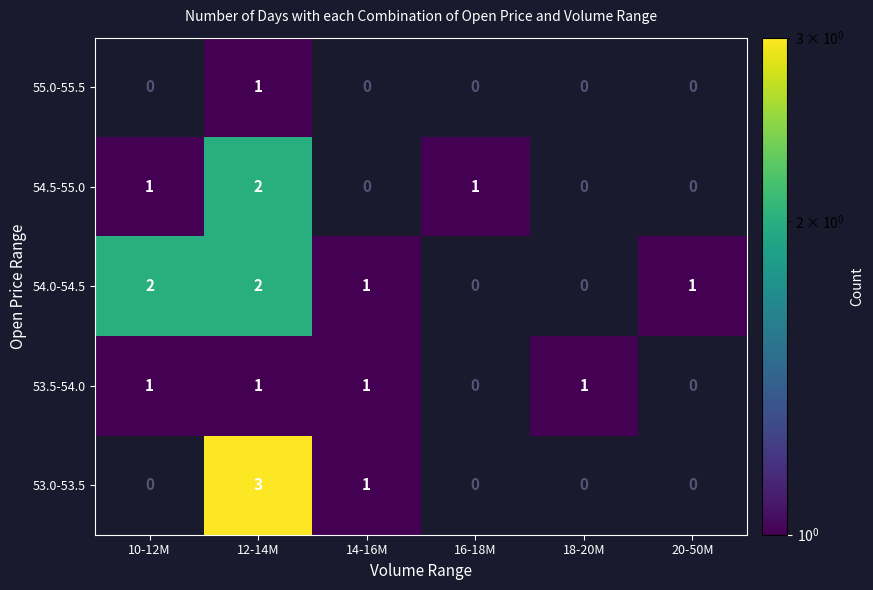

The 54.0-54.5 series shows 2 at 12-14M. True or false?

True